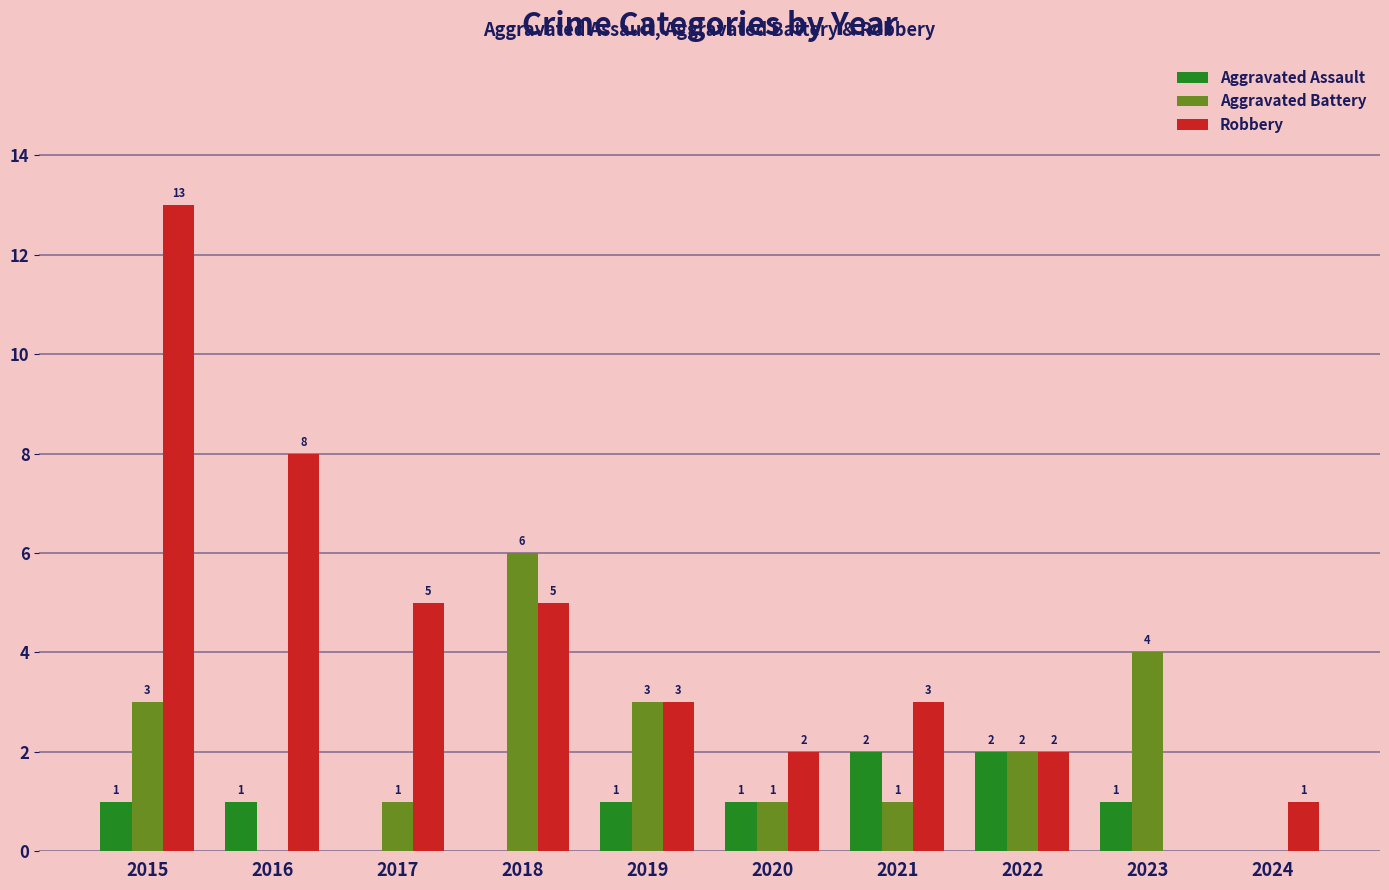

The Aggravated Assault series shows 1 at 2021. True or false?

False